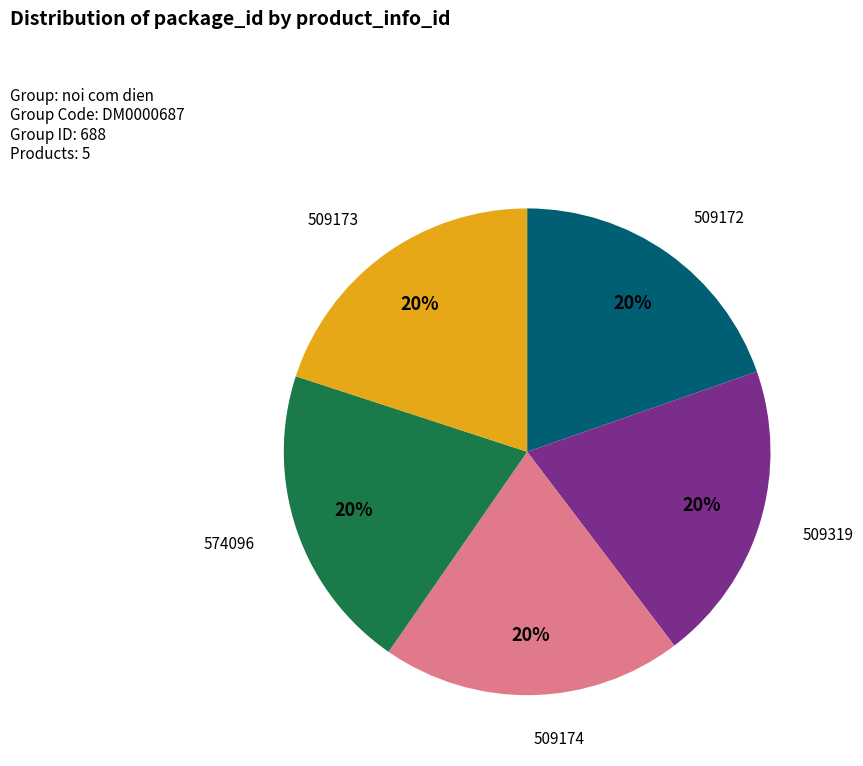

To the nearest percent, what percentage of the pie is 509174?

20%